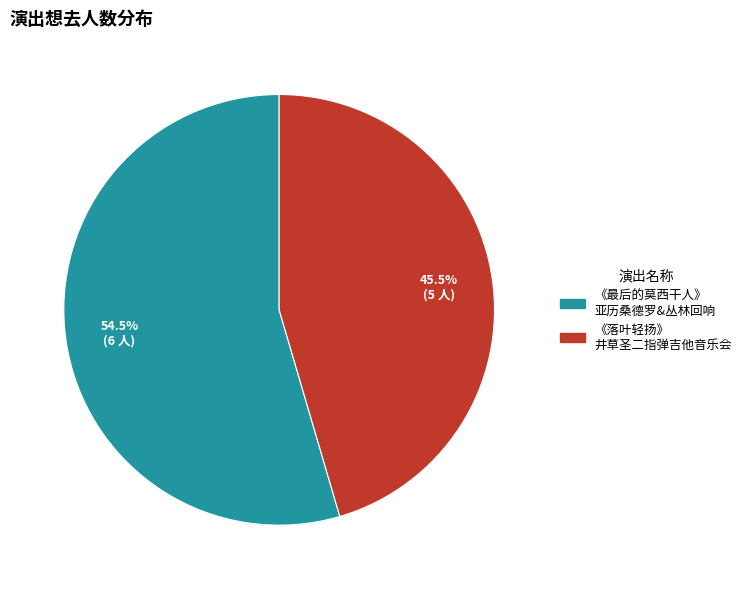

Is there a majority slice in this chart?

Yes